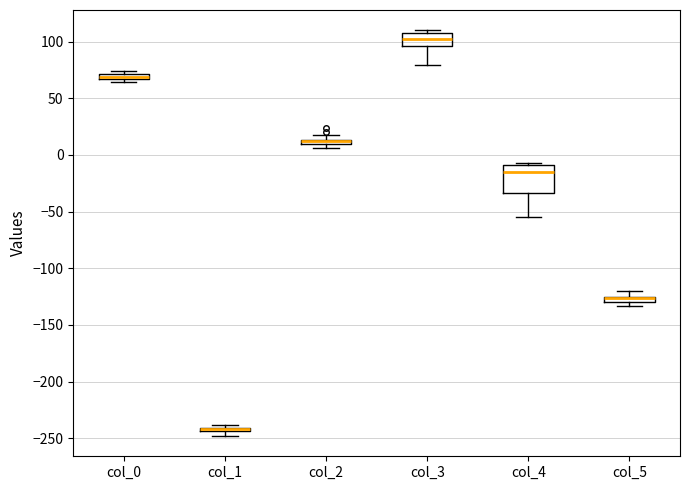

Which box is the tallest, from its lower edge to its upper edge?

col_4